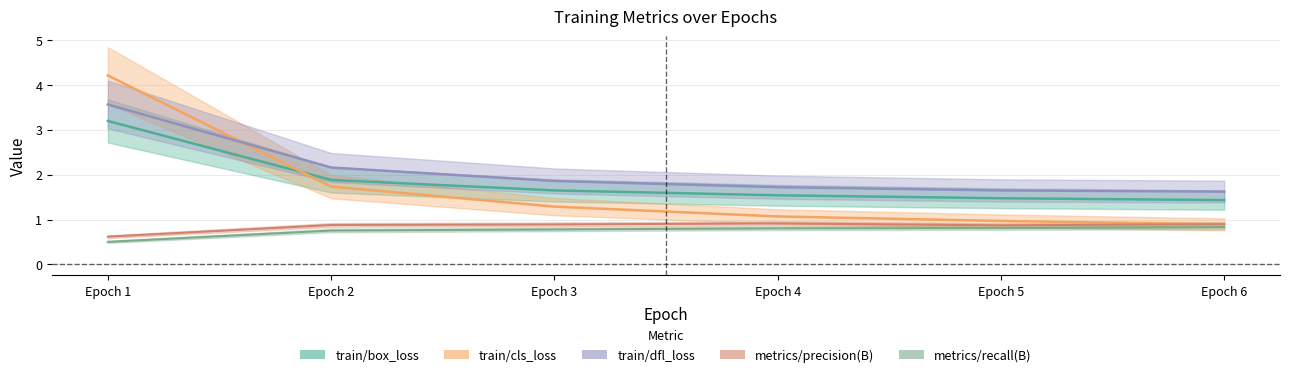

Reading left to right, transcribe all the data shown in this chart.

train/box_loss: 3.2	1.9	1.6	1.5	1.5	1.4
train/cls_loss: 4.2	1.7	1.3	1.1	1.0	0.9
train/dfl_loss: 3.6	2.2	1.9	1.7	1.6	1.6
metrics/precision(B): 0.6	0.9	0.9	0.9	0.9	0.9
metrics/recall(B): 0.5	0.8	0.8	0.8	0.8	0.8